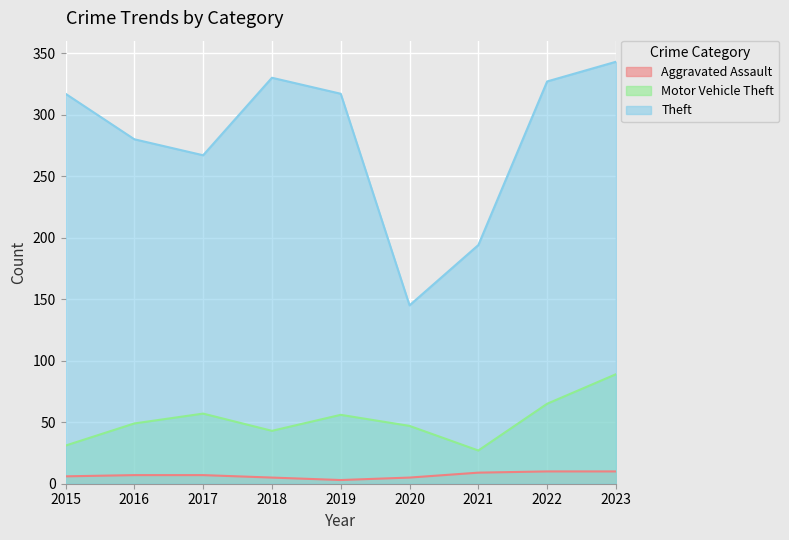

What is the difference between the maximum and minimum values in the Motor Vehicle Theft series?

62